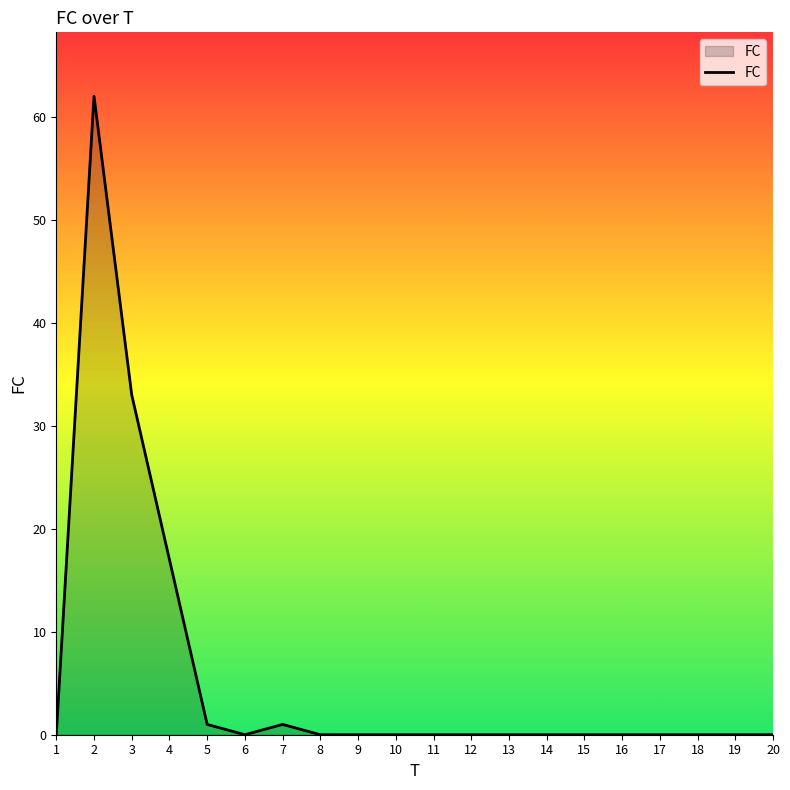

The chart shows a value of 0 at 9. True or false?

True